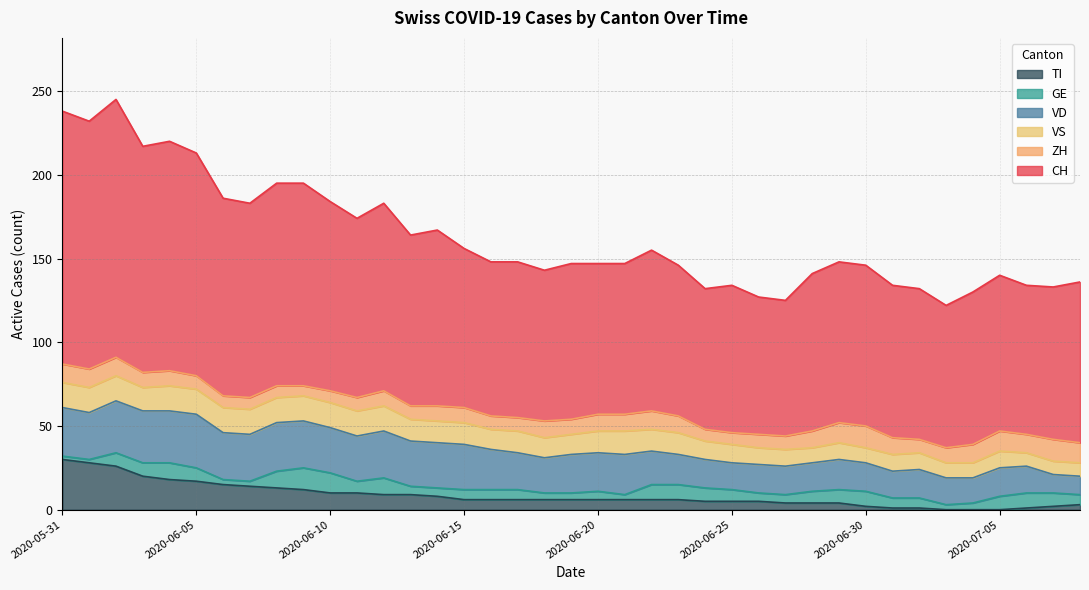

Where does the CH series first go above 95?

2020-05-31